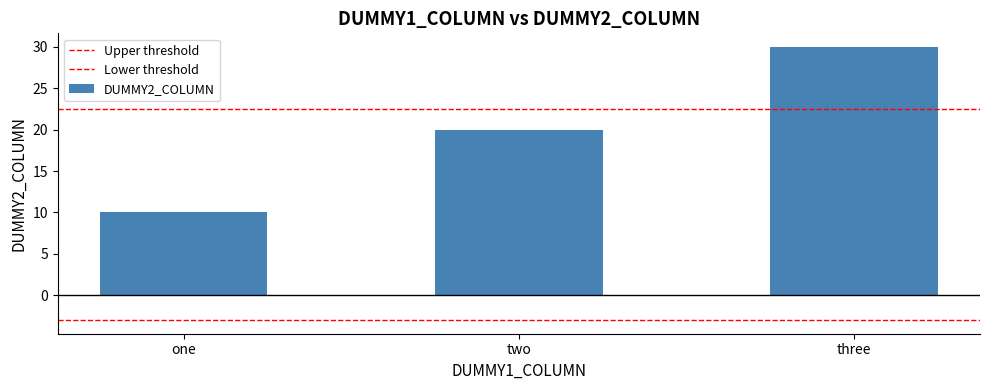

What is the change in value from one to two?

+9.9